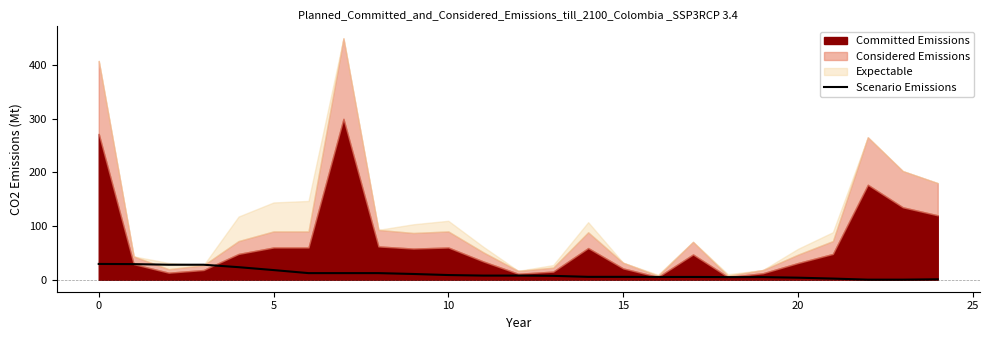

True or false: the data shows 3.4 at 21.

False